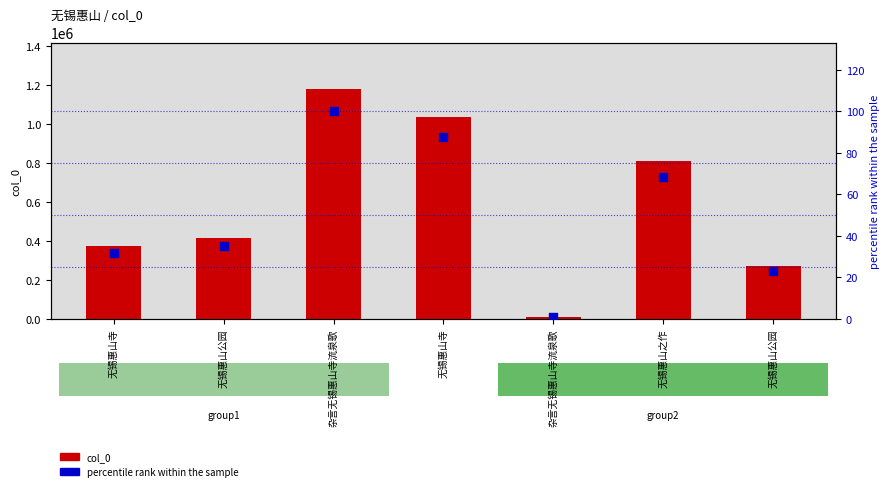

Which series has the largest total across all categories?

col_0